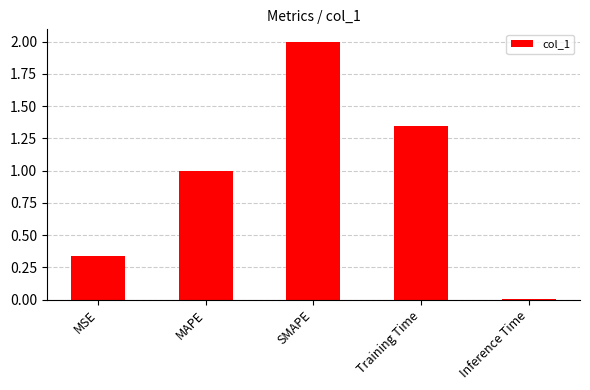

What is the difference between the values at MSE and MAPE?

0.7